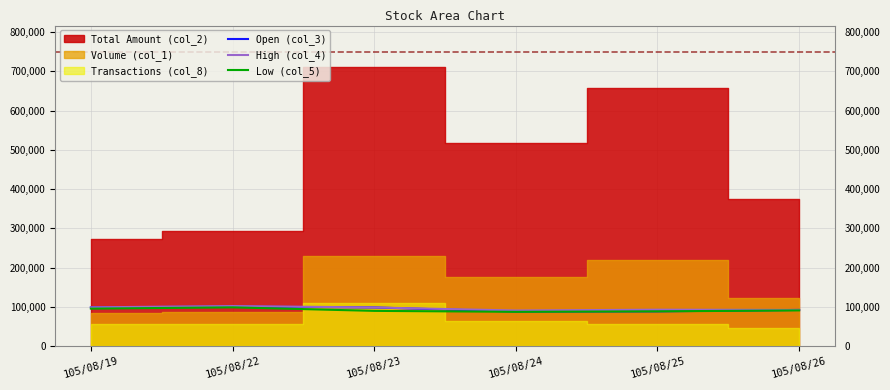

The value of High (col_4) at 105/08/24 is 90600. True or false?

True